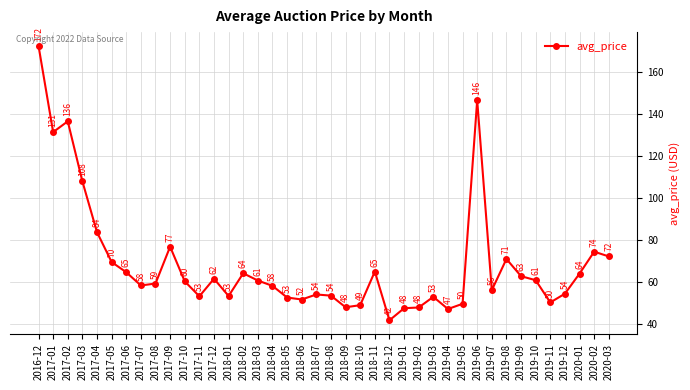

Is this an area chart (filled region under the line)?

No